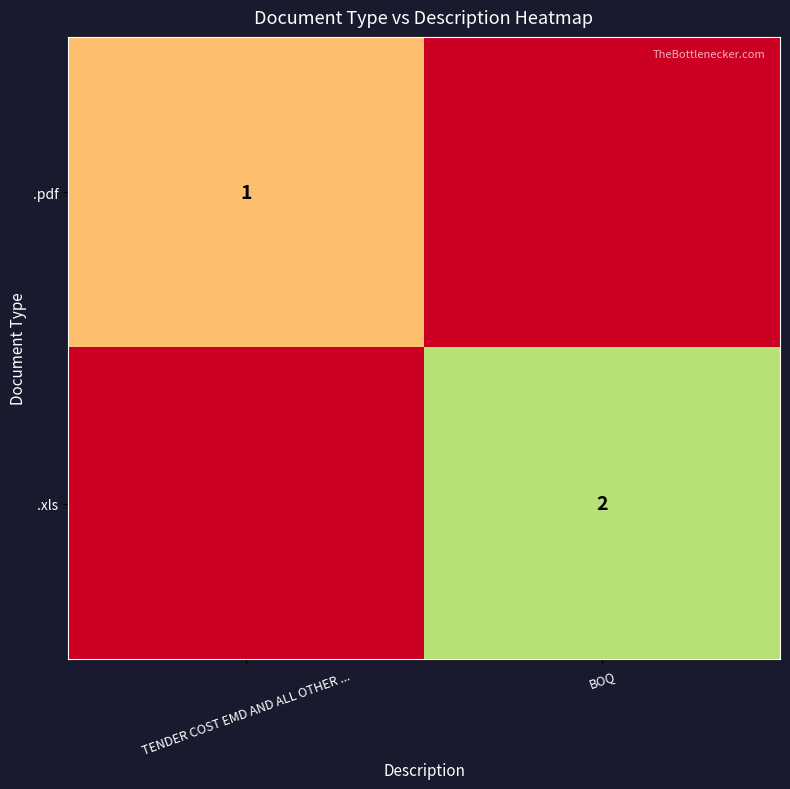

Is the value of .pdf at TENDER COST EMD AND ALL OTHER ... greater than the value of .xls at BOQ?

No